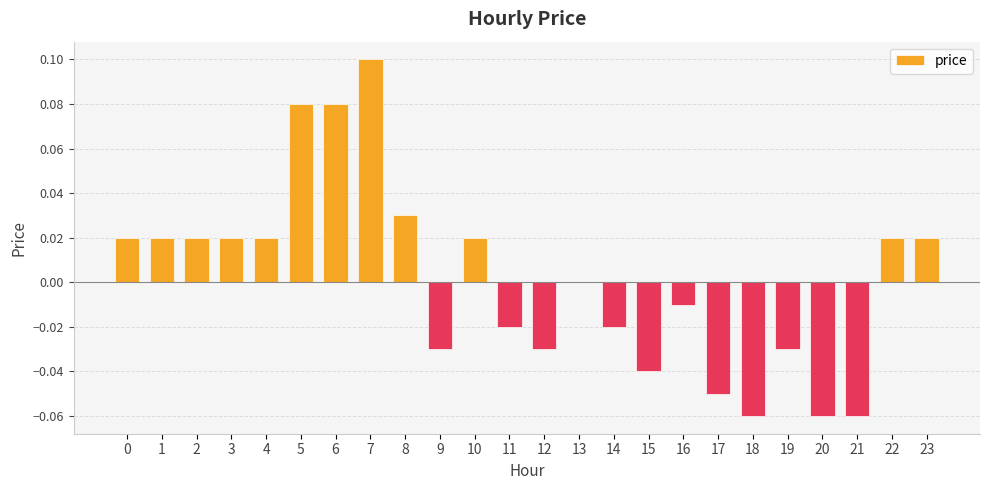

Which label corresponds to the largest value in the chart?

7